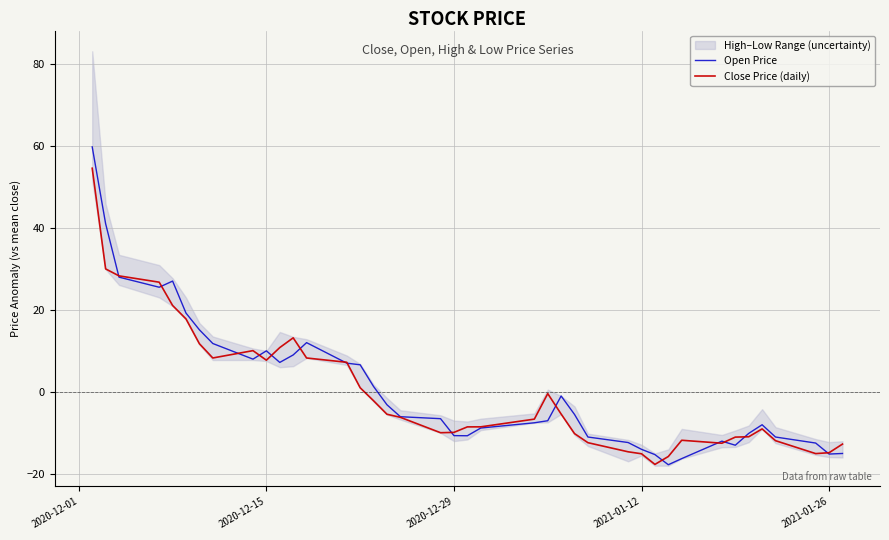

What is the lowest value of the Close Price (daily) series?

-17.6